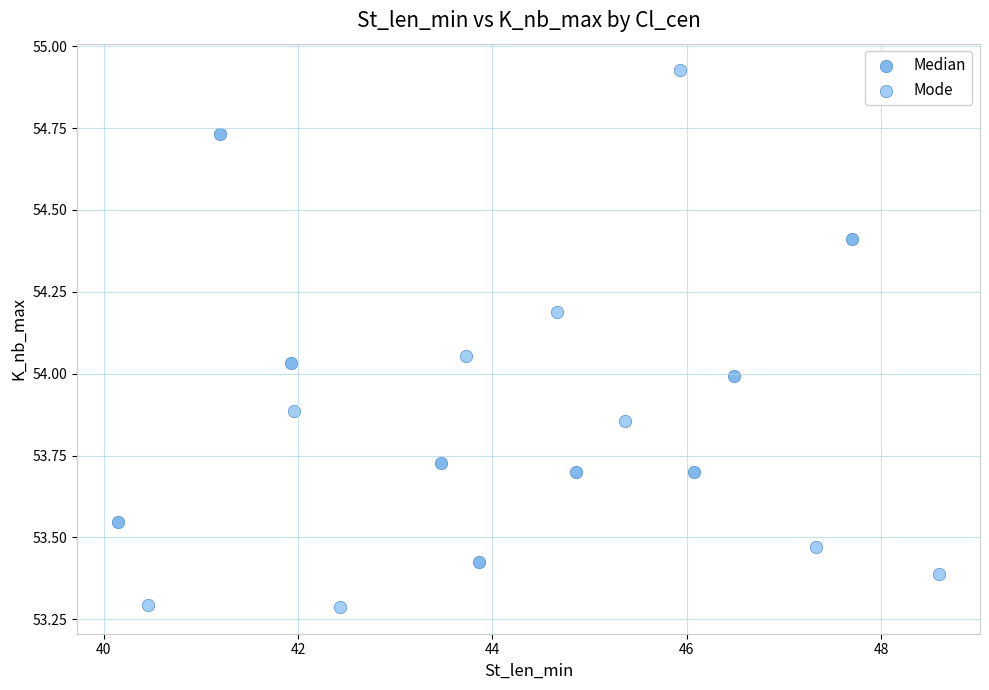

Which series contains the lowest Y value?

Mode